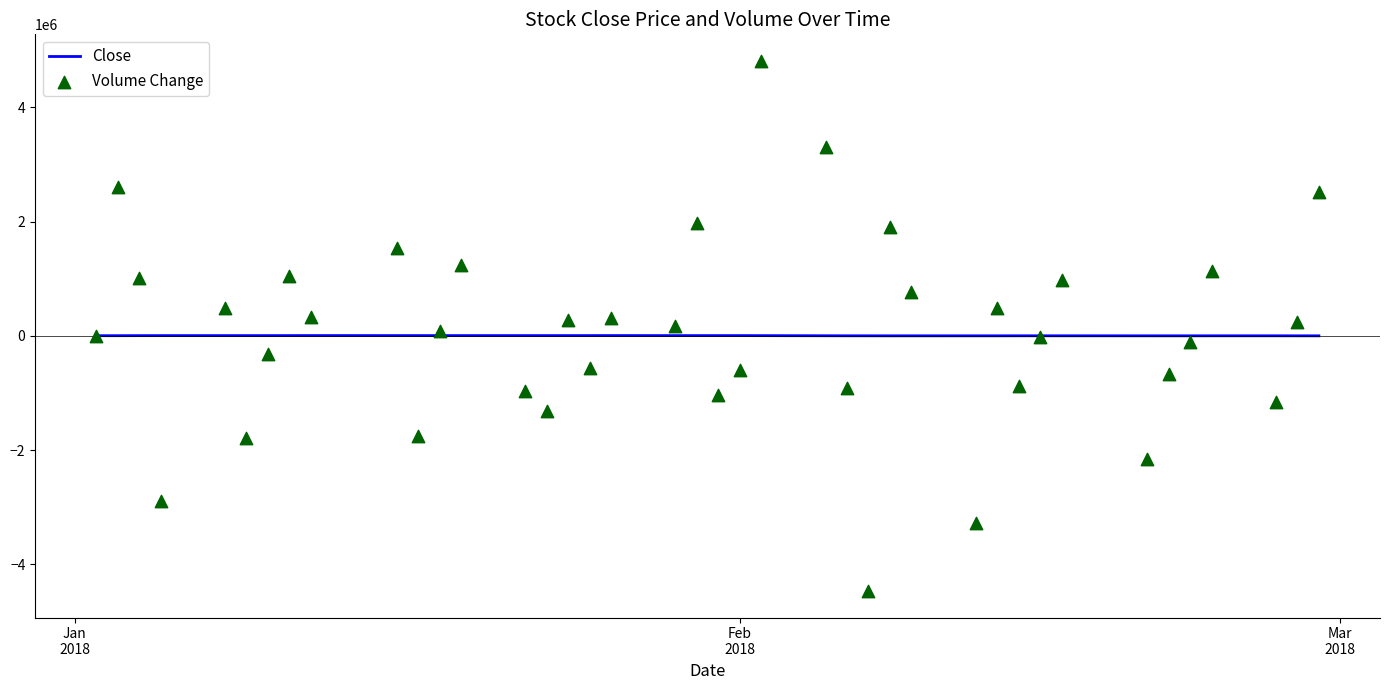

Which series contains the lowest Y value?

Volume Change